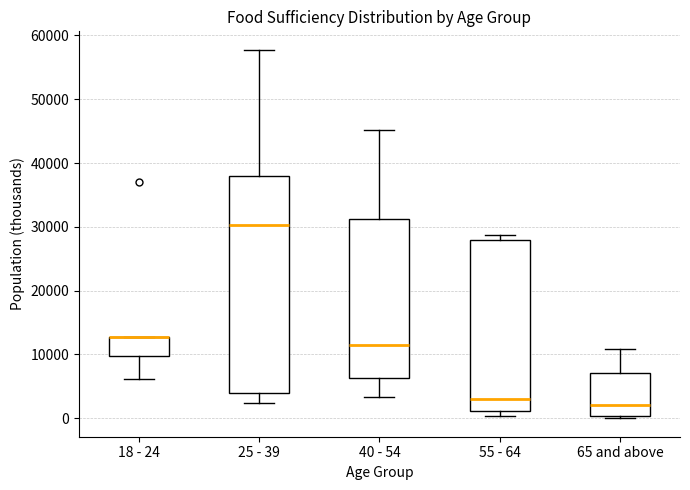

Reading left to right, read every box against the y-axis: the position of its median line, the range the box covers, and the ends of its whiskers. The values are not printed on the chart, so give them approximately, as read against the axis.

18 - 24: median 13000 (drawn on the box's upper edge), box 10000 to 13000, whiskers 6000 to 13000
25 - 39: median 30000, box 4000 to 38000, whiskers 2000 to 58000
40 - 54: median 11000, box 6000 to 31000, whiskers 3000 to 45000
55 - 64: median 3000, box 1000 to 28000, whiskers 0 to 29000
65 and above: median 2000, box 0 to 7000, whiskers 0 (just below the box's lower edge) to 11000